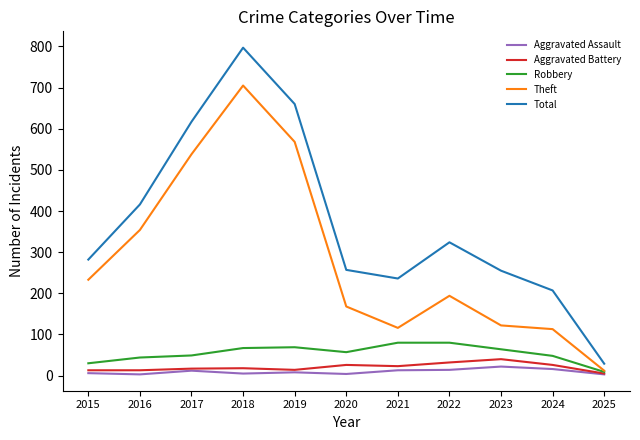

What is the difference between the second highest and second lowest values in the Total series?

453